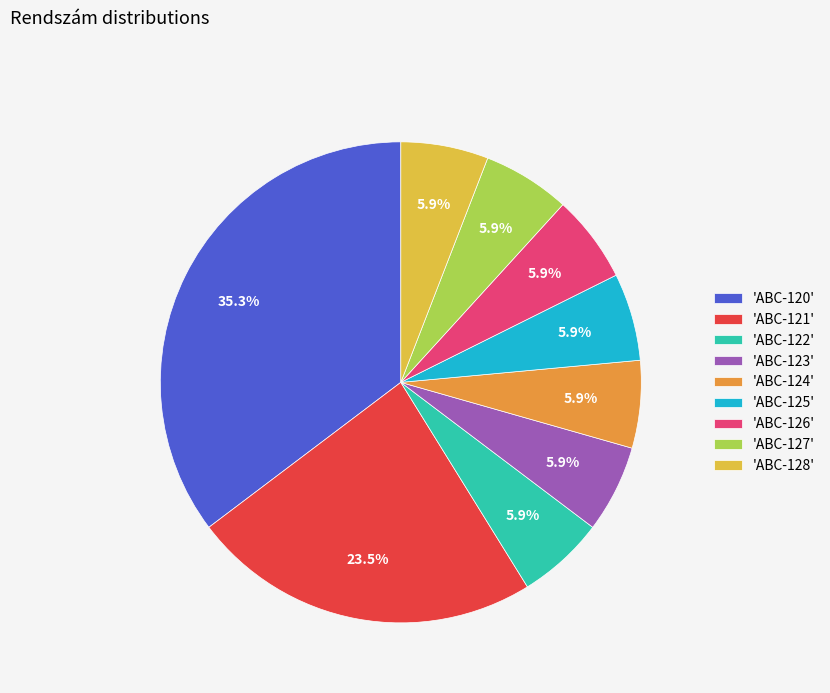

Do 'ABC-121' and 'ABC-127' together represent more than half of the pie?

No